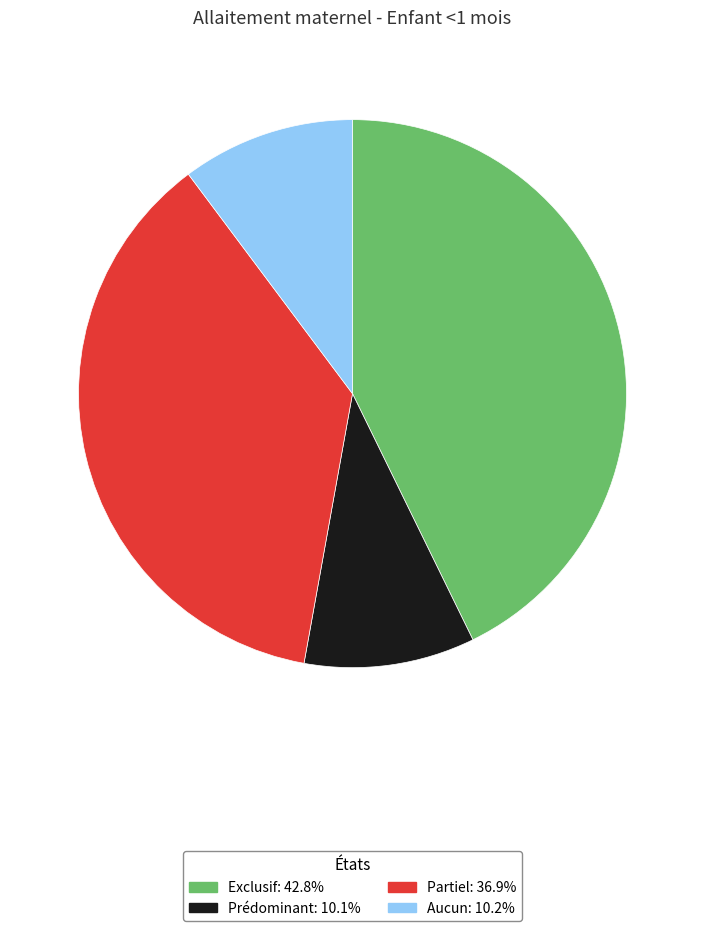

Which has a higher value, Exclusif or Partiel?

Exclusif